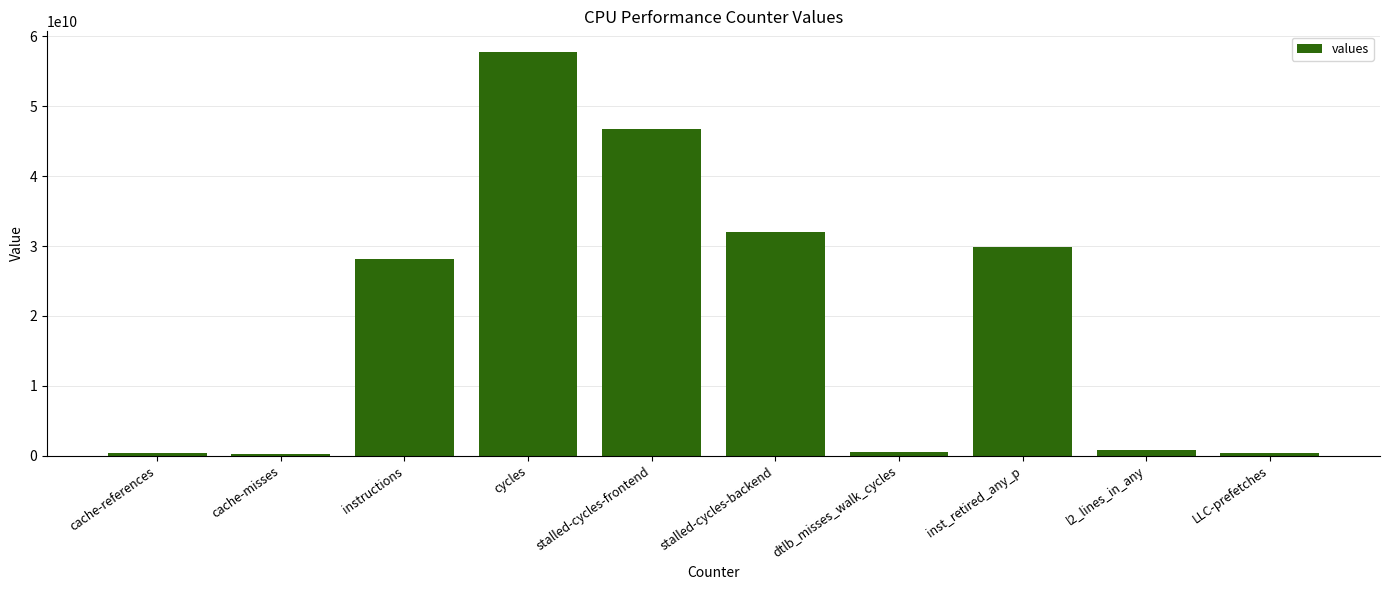

What is the approximate value at stalled-cycles-backend?

32074180056